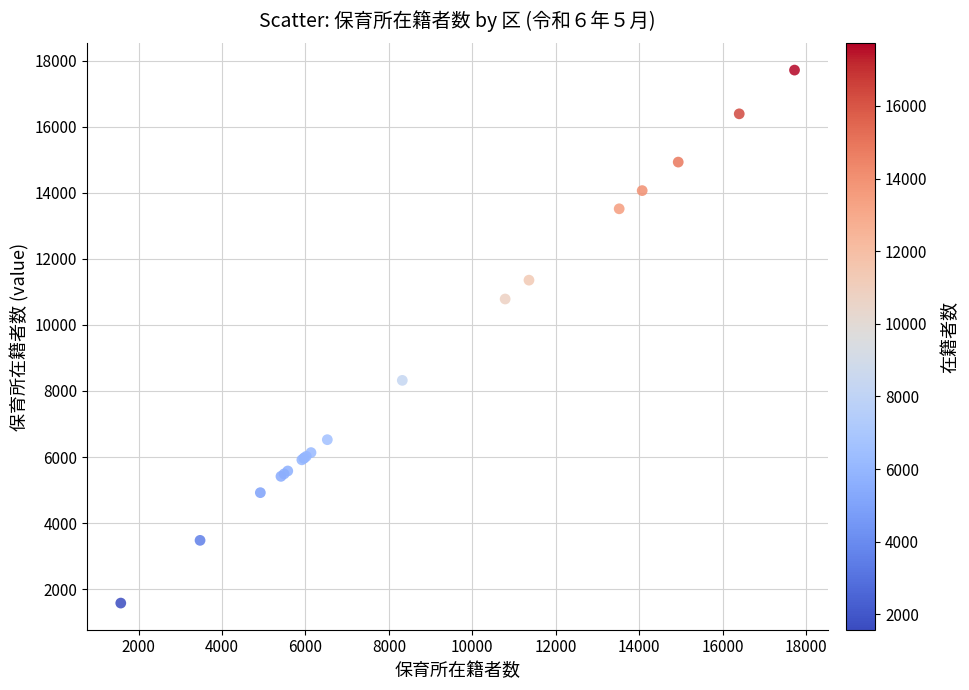

What Y value in the scatter plot is closest to 9648?

10787